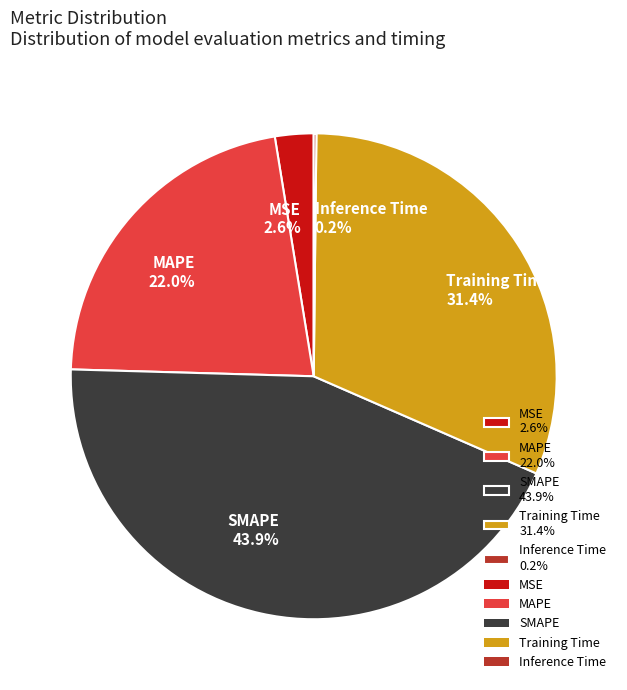

Do Training Time 31.4% and SMAPE 43.9% together represent more than half of the pie?

Yes